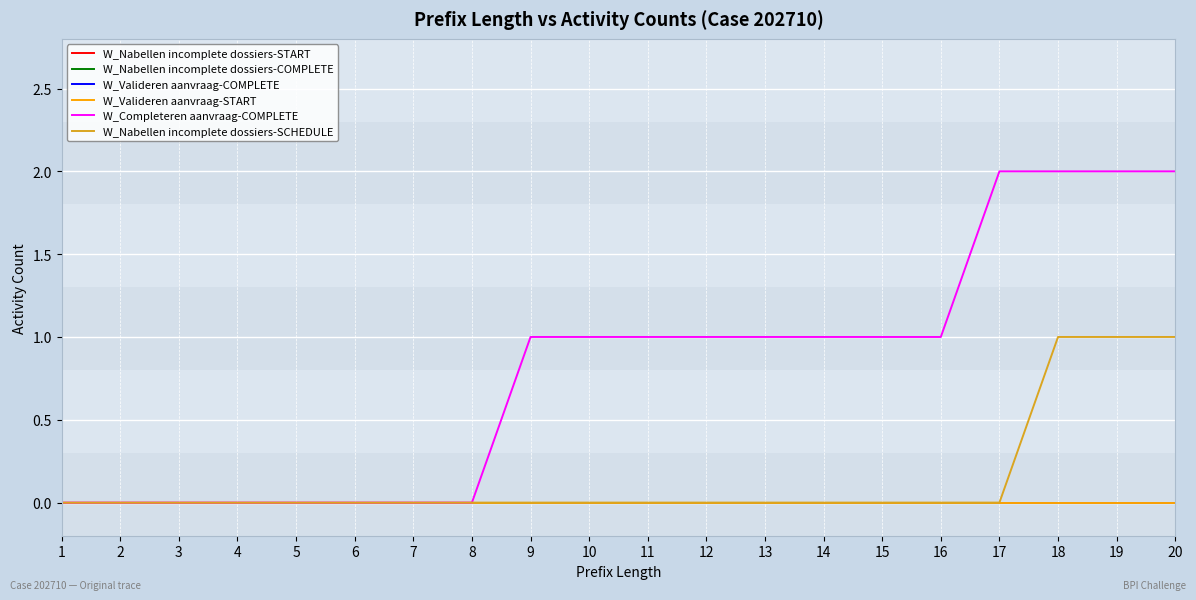

True or false: W_Nabellen incomplete dossiers-START has a value of 0 at 20.

True